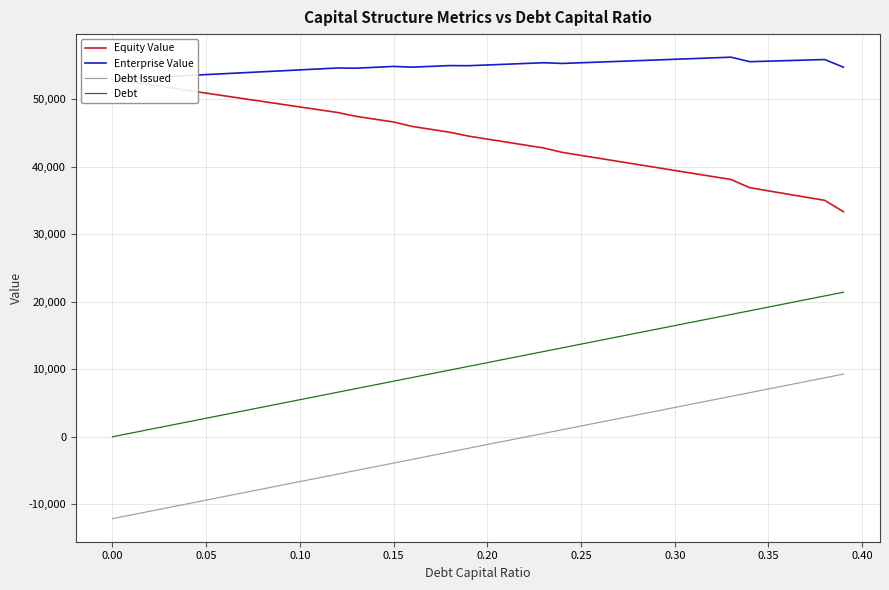

True or false: Debt and Debt Issued cross at least once.

False